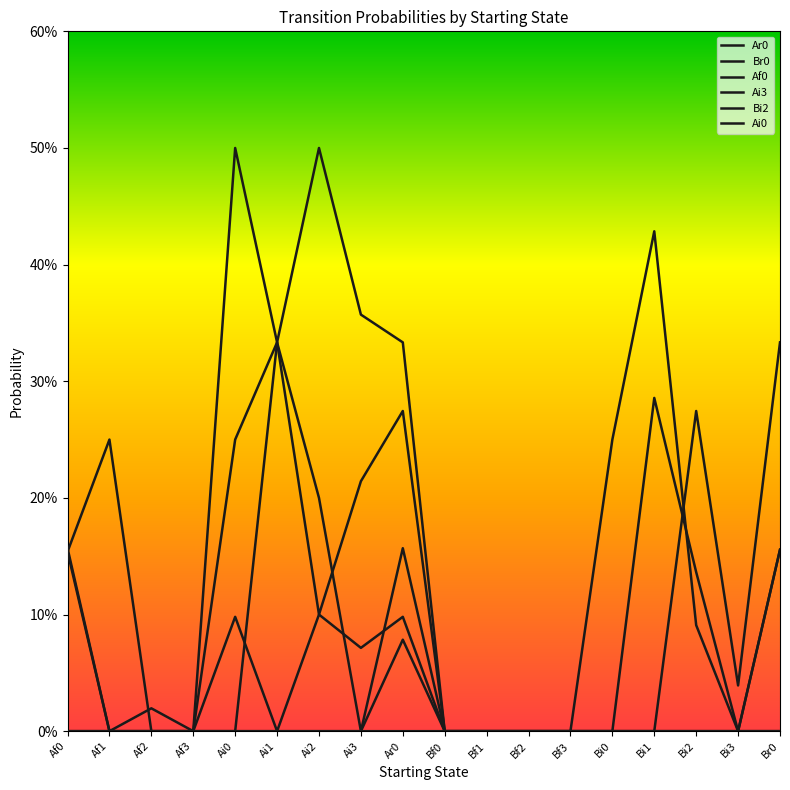

Does the chart display data point markers on the line(s)?

No